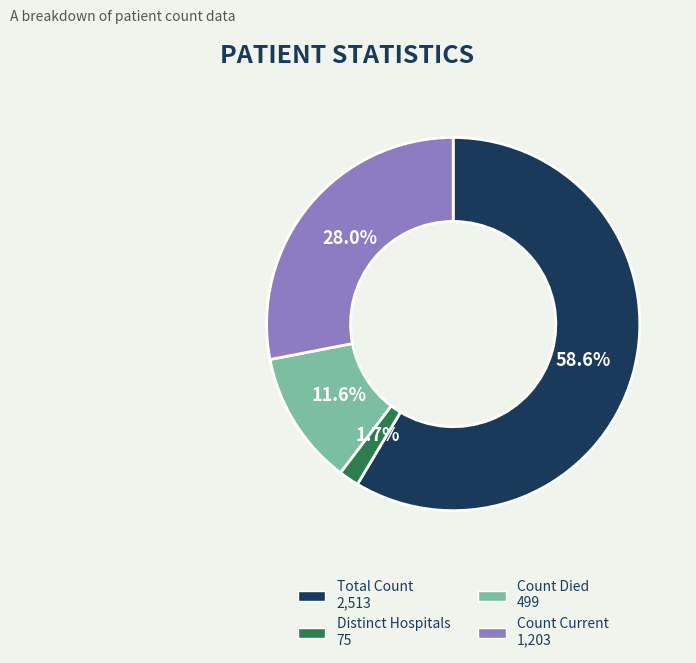

Is there any slice that represents more than half of the pie?

Yes